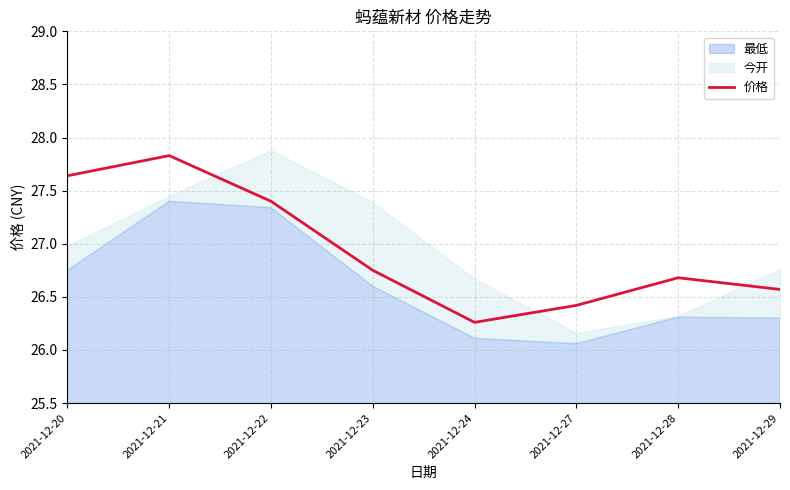

List the labels in order of value, smallest first.

2021-12-24, 2021-12-27, 2021-12-29, 2021-12-28, 2021-12-23, 2021-12-22, 2021-12-20, 2021-12-21